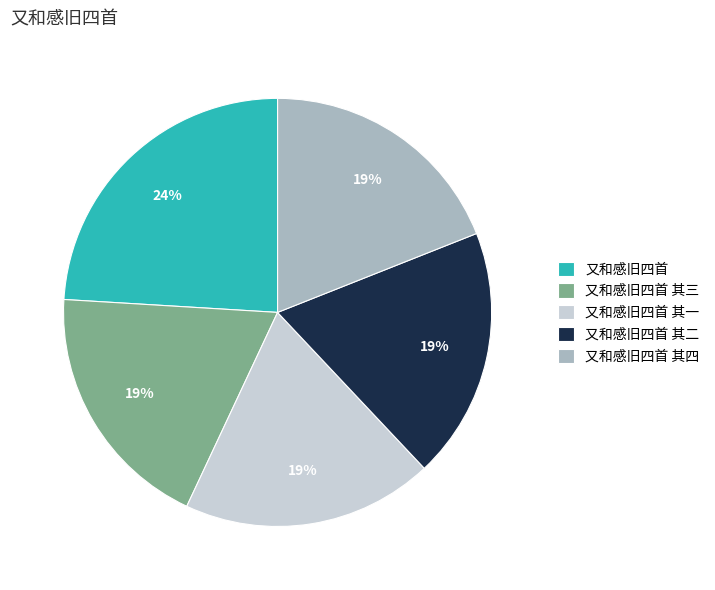

True or false: 又和感旧四首 其四 accounts for 8% of the total.

False